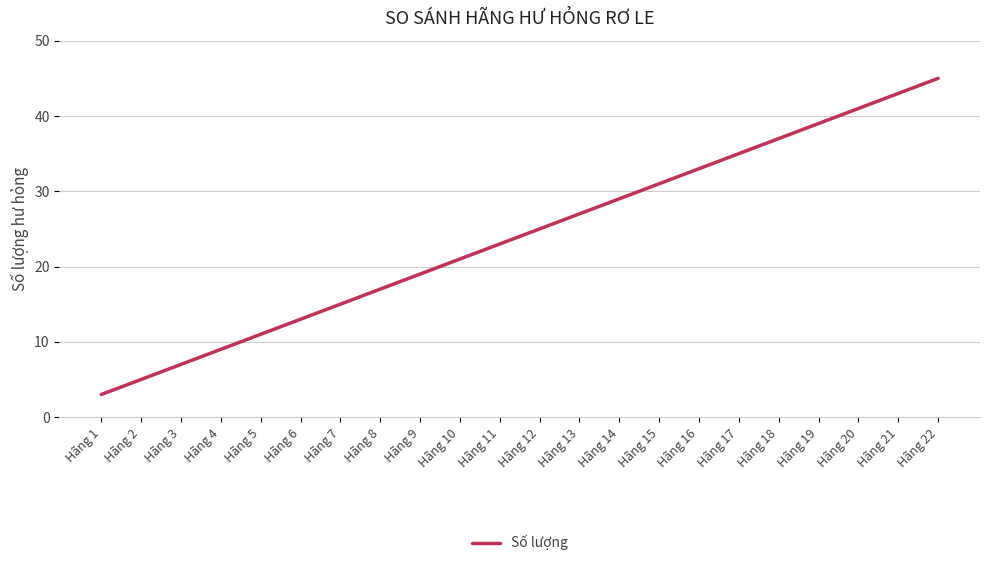

True or false: the data shows 47 at Hãng 13.

False